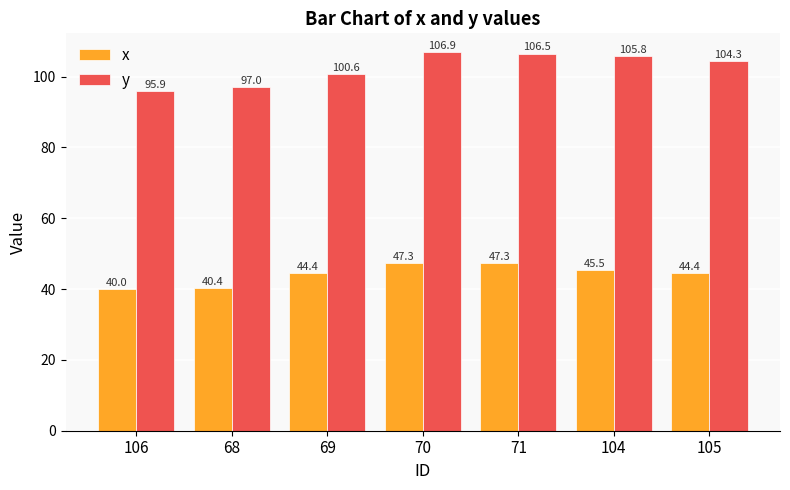

What is the maximum value shown in the chart?

106.9